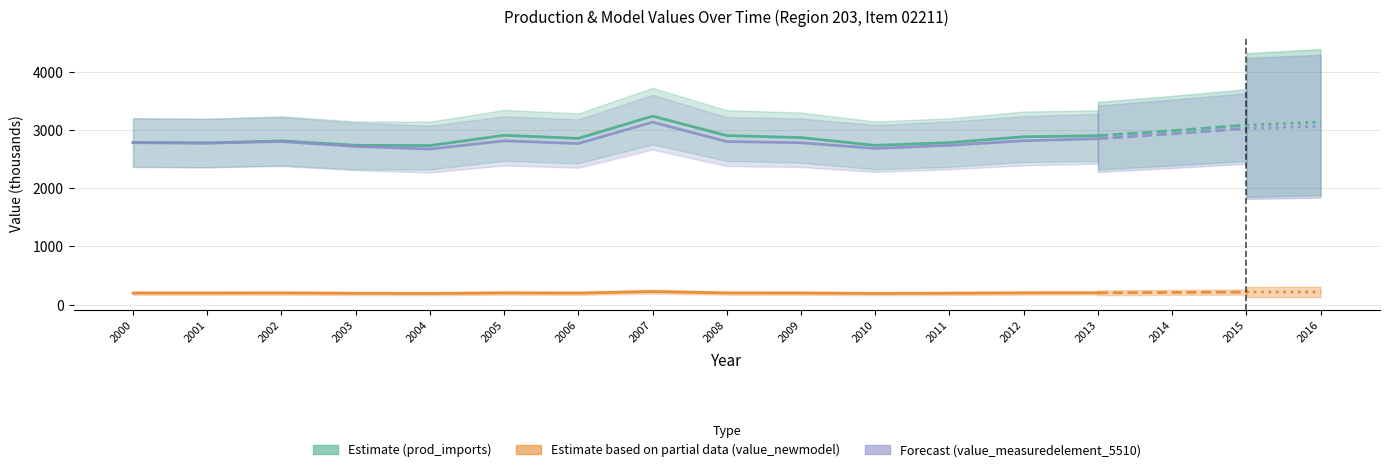

How many points are higher than both their immediate neighbors (excluding endpoints)?

3